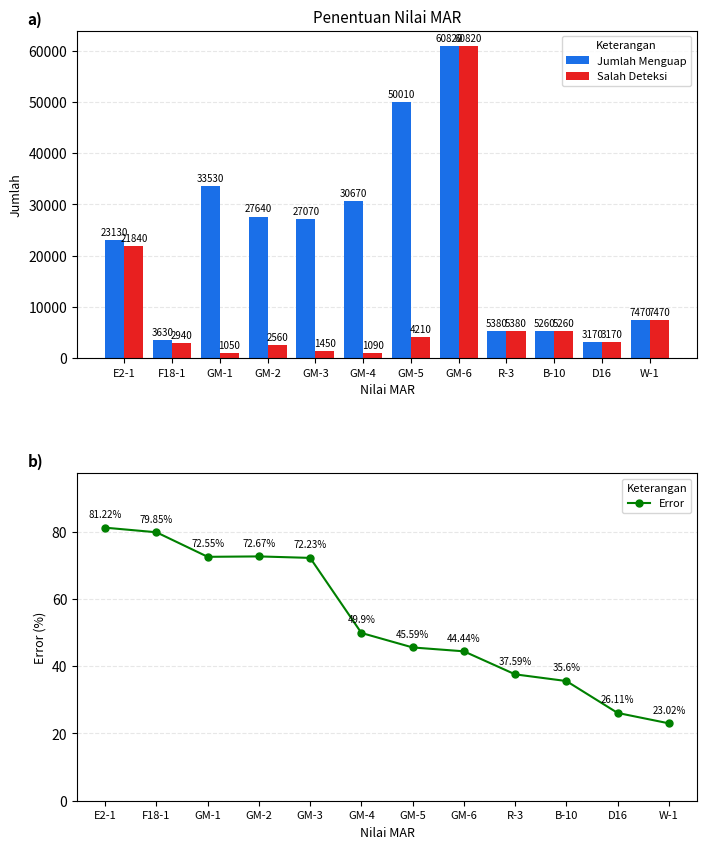

What is the sum of all Salah Deteksi values?

117240